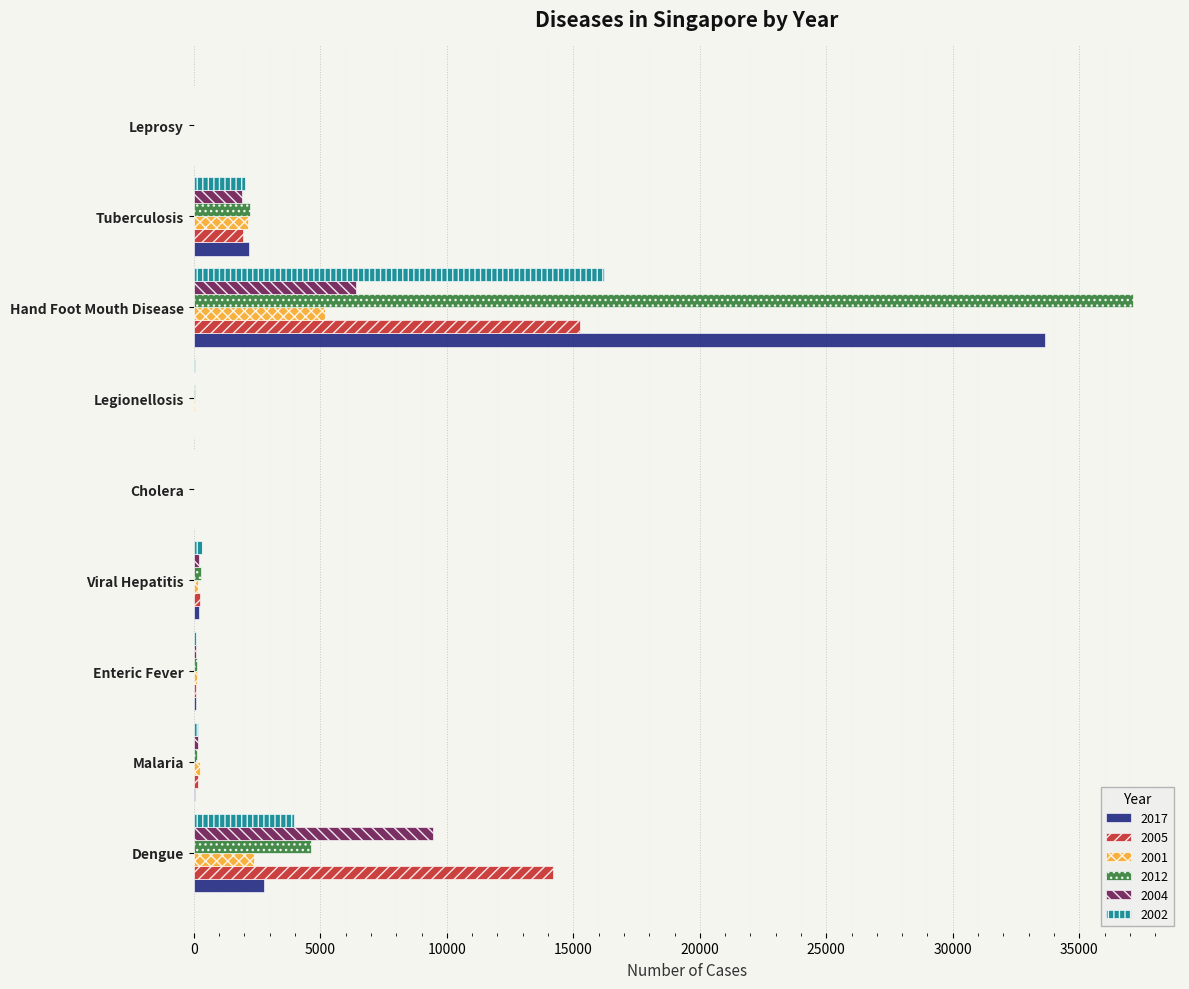

Which category has the highest value in the 2004 series?

Dengue